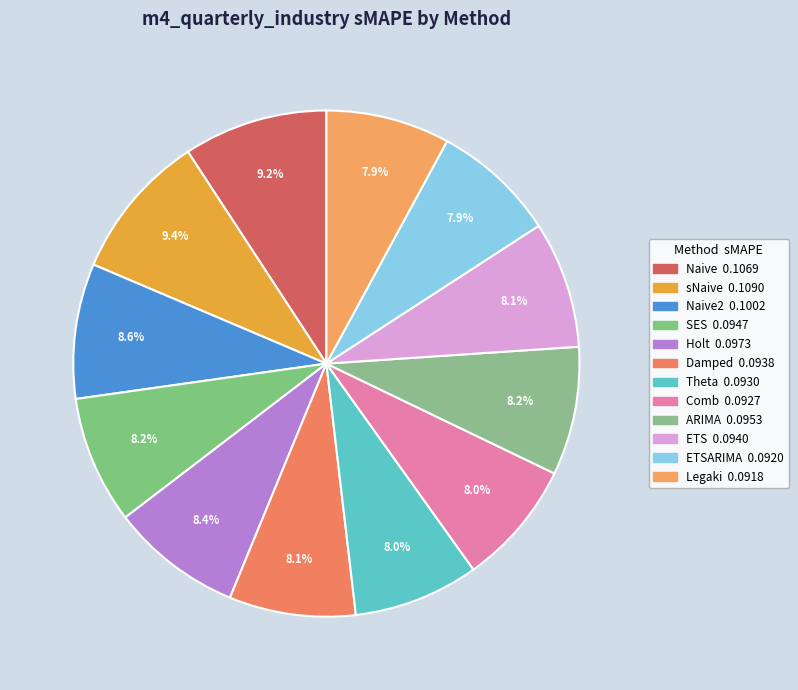

Count the number of slices in the pie.

12